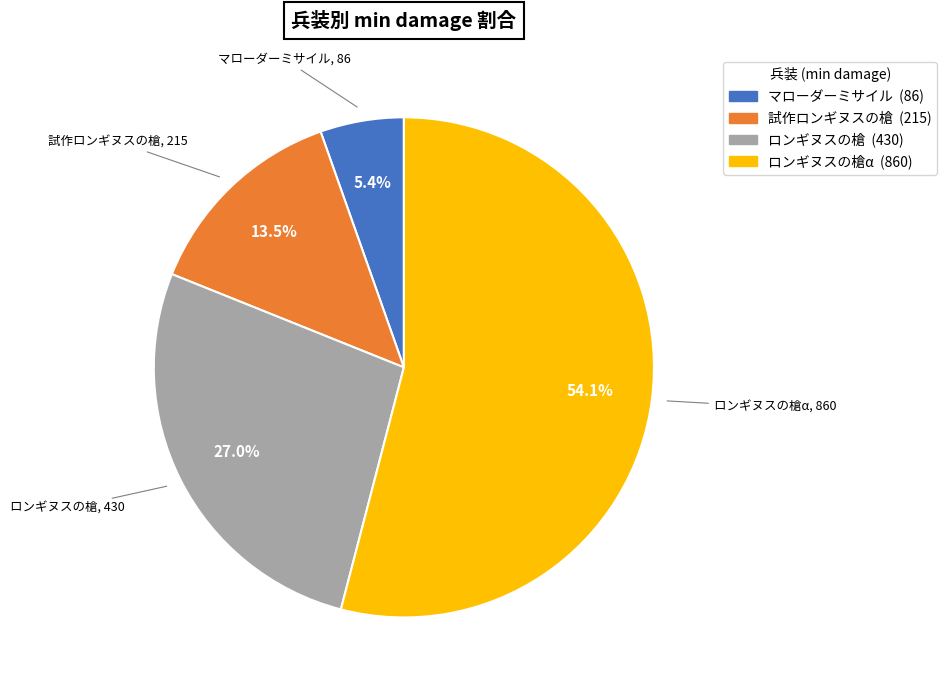

To the nearest percent, what is the difference between the largest and smallest slice percentages?

49%